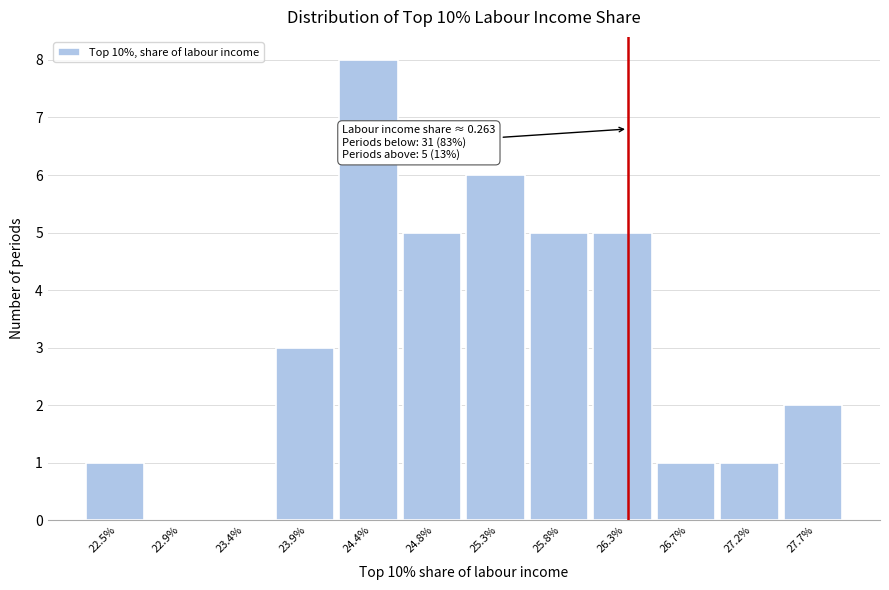

Reading left to right, transcribe all the data shown in this chart.

22.5%=1	22.9%=0	23.4%=0	23.9%=3	24.4%=8	24.8%=5	25.3%=6	25.8%=5	26.3%=5	26.7%=1	27.2%=1	27.7%=2